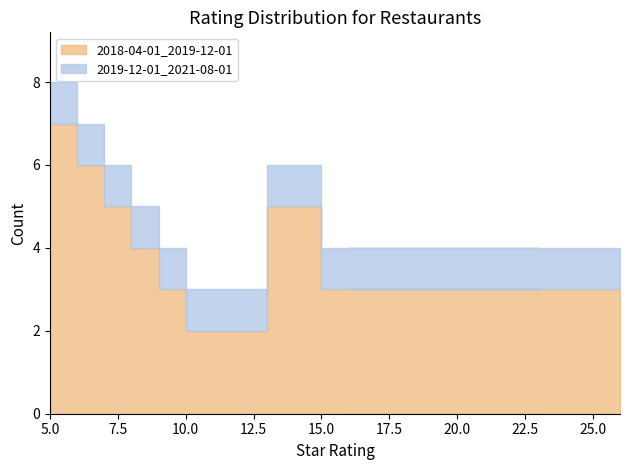

What is the label of the 15th point from the left?

19